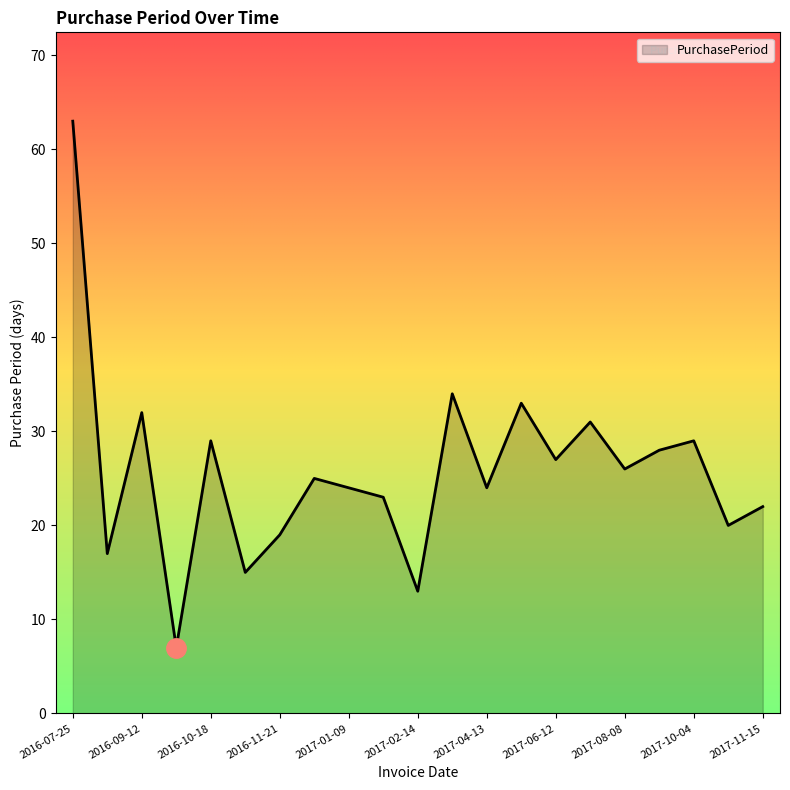

What is the greatest value displayed?

63